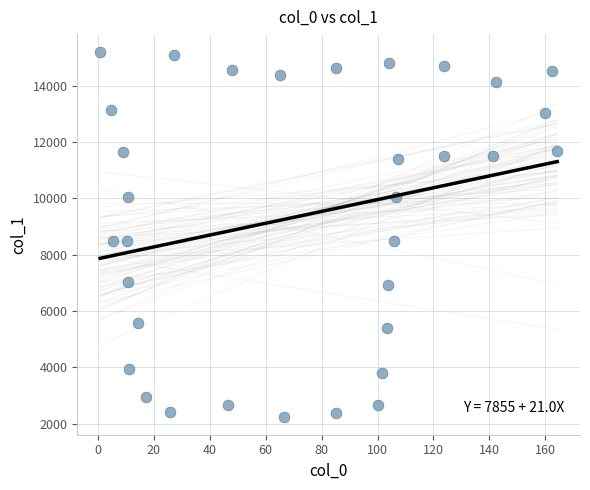

What is the range of X values (max minus min)?

163.5